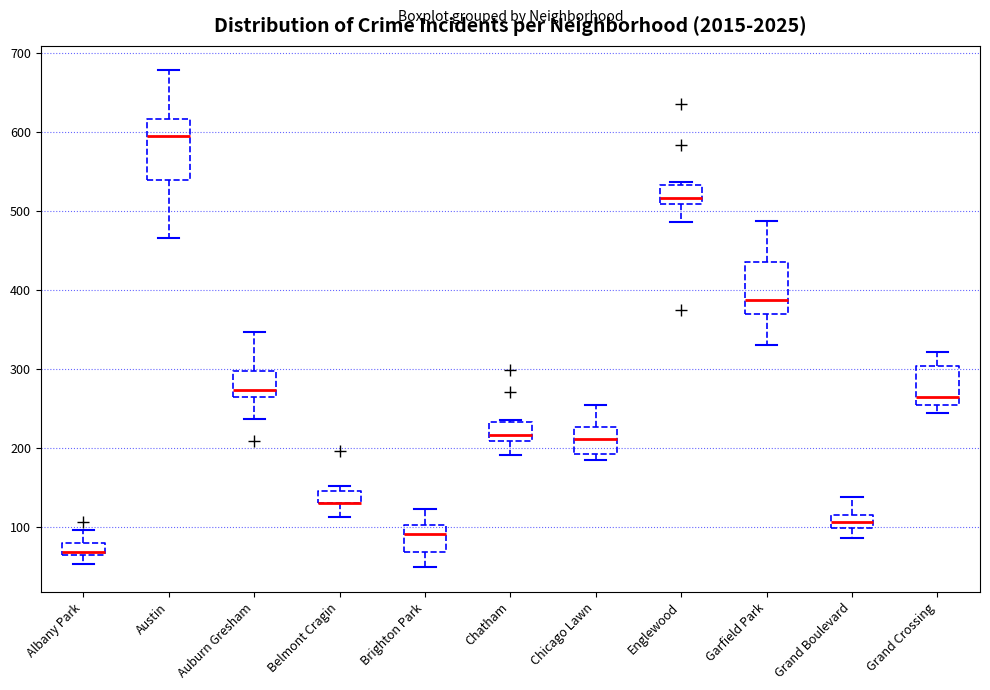

Reading left to right, transcribe this box plot: for each box, give where its median line is, the range the box spans, and where its two whiskers end, as read against the y-axis. The values are not printed on the chart, so give them approximately, as read against the axis.

Albany Park: median 70 (just above the box's lower edge), box 70 to 80, whiskers 50 to 100
Austin: median 600, box 540 to 620, whiskers 470 to 680
Auburn Gresham: median 270 (just above the box's lower edge), box 270 to 300, whiskers 240 to 350
Belmont Cragin: median 130 (drawn on the box's lower edge), box 130 to 150, whiskers 110 to 150 (just above the box's upper edge)
Brighton Park: median 90, box 70 to 100, whiskers 50 to 120
Chatham: median 220, box 210 to 230, whiskers 190 to 240
Chicago Lawn: median 210, box 190 to 230, whiskers 190 (just below the box's lower edge) to 250
Englewood: median 520, box 510 to 530, whiskers 490 to 540
Garfield Park: median 390, box 370 to 440, whiskers 330 to 490
Grand Boulevard: median 110, box 100 to 120, whiskers 90 to 140
Grand Crossing: median 270, box 260 to 300, whiskers 240 to 320